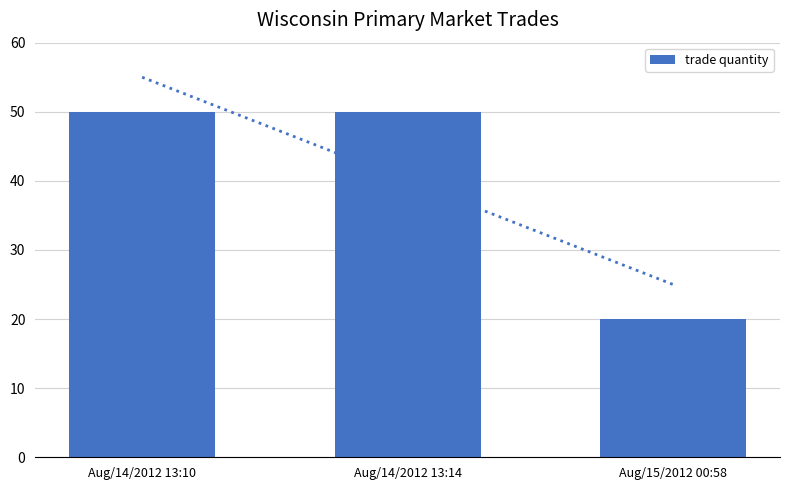

Reading left to right, list all the values displayed in this chart.

50	50	20